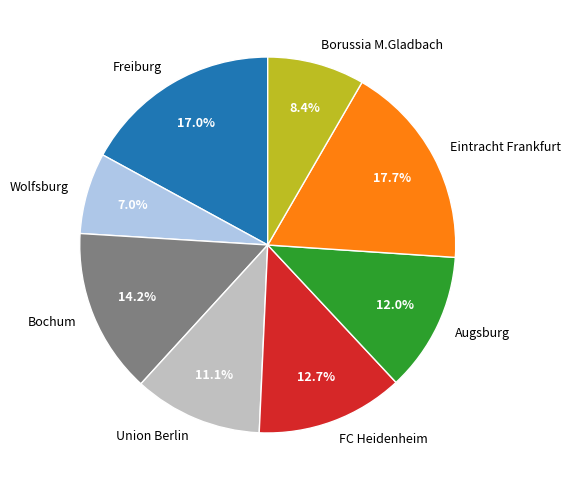

Which slice is the largest?

Eintracht Frankfurt